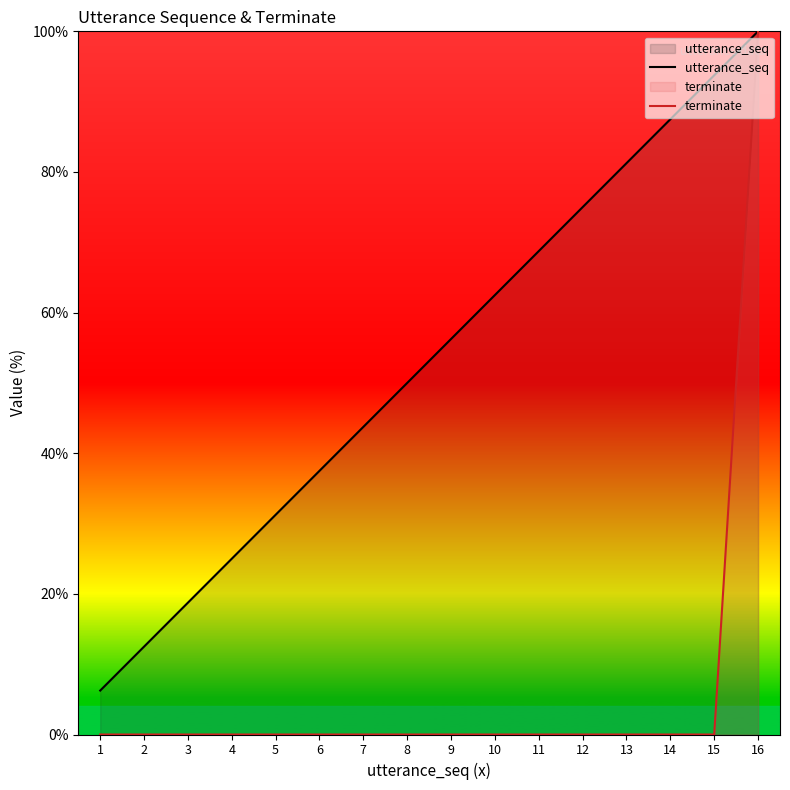

List the labels in order of utterance_seq value, smallest first.

1, 2, 3, 4, 5, 6, 7, 8, 9, 10, 11, 12, 13, 14, 15, 16